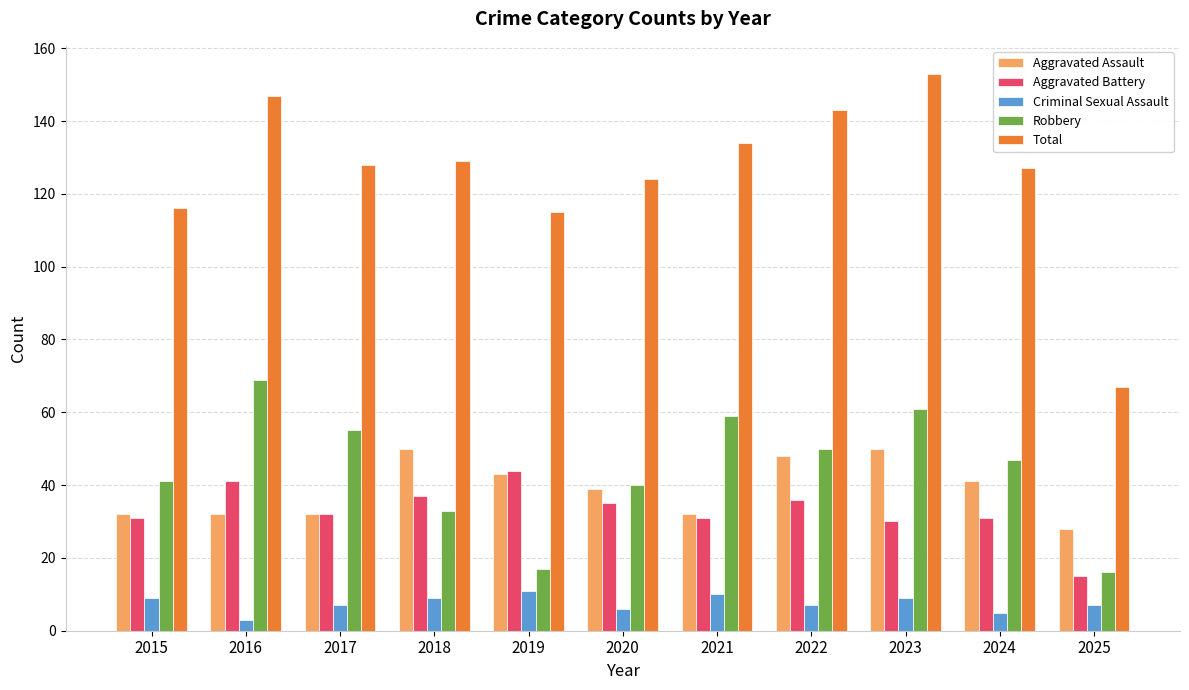

The Aggravated Battery series shows 31 at 2015. True or false?

True